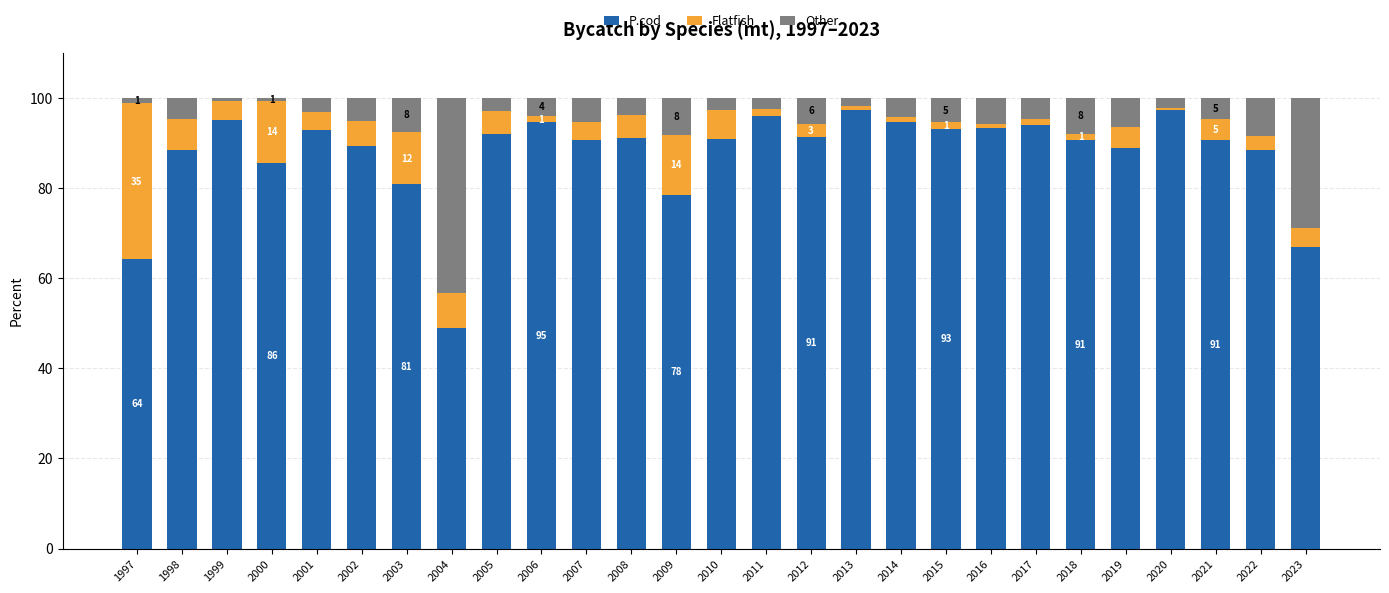

What is the lowest value of the P.cod series?

48.9